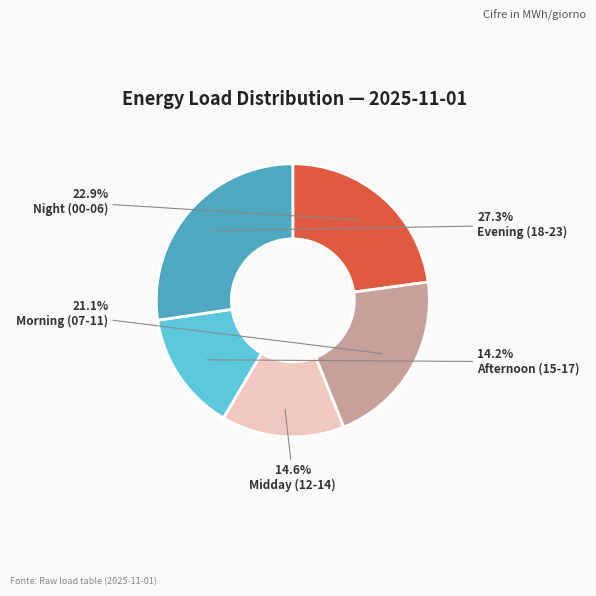

Combined, do Midday (12-14) and Evening (18-23) account for over 50%?

No